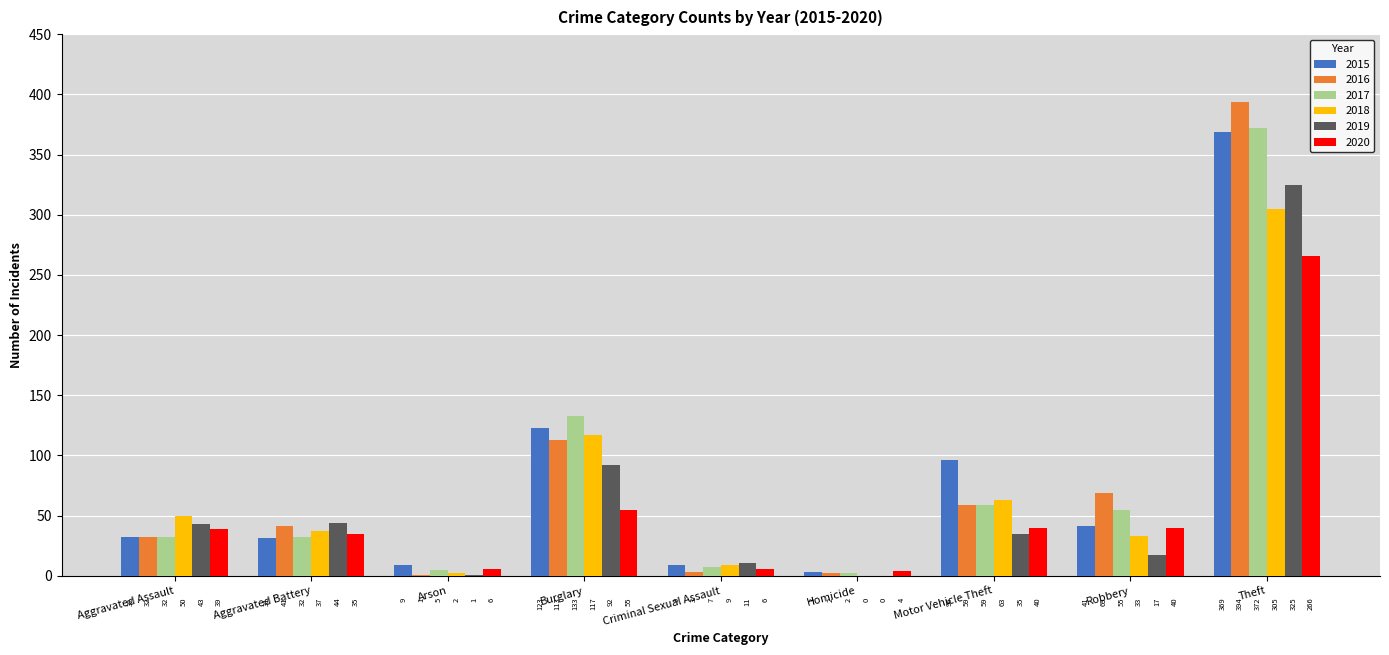

Does the chart contain stacked bars?

No